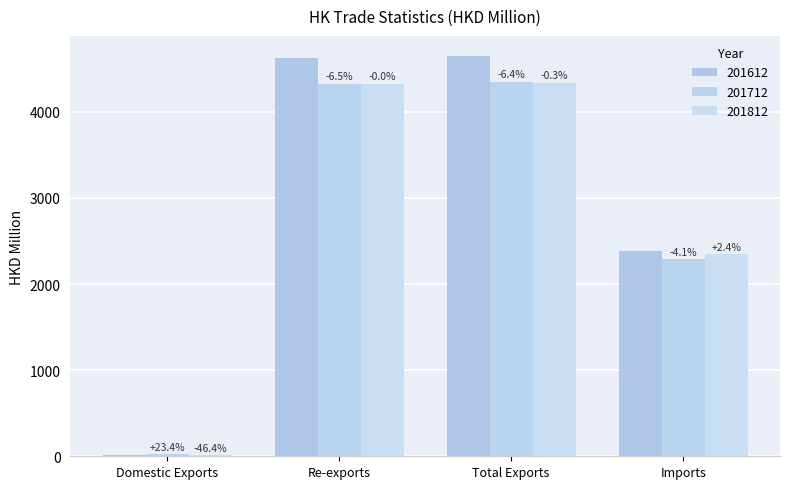

What is the label of the 4th bar from the right?

Domestic Exports